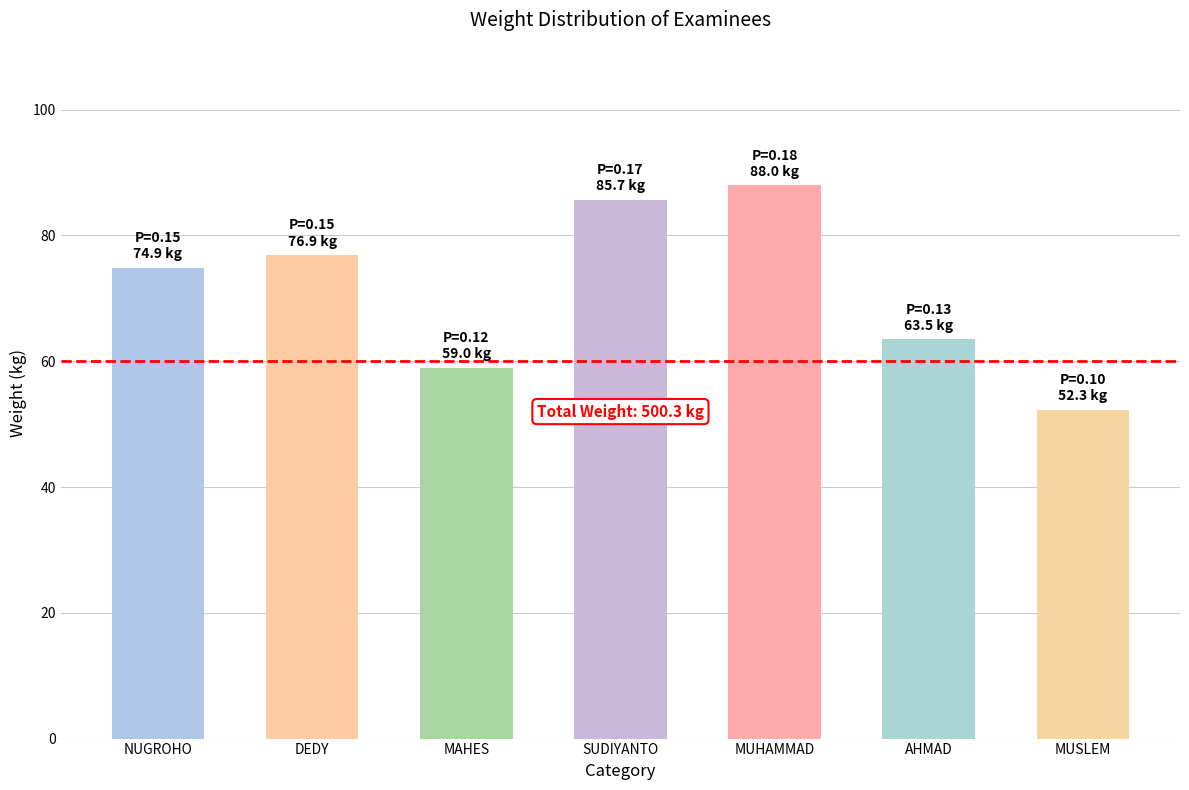

How many bars are there in total?

7